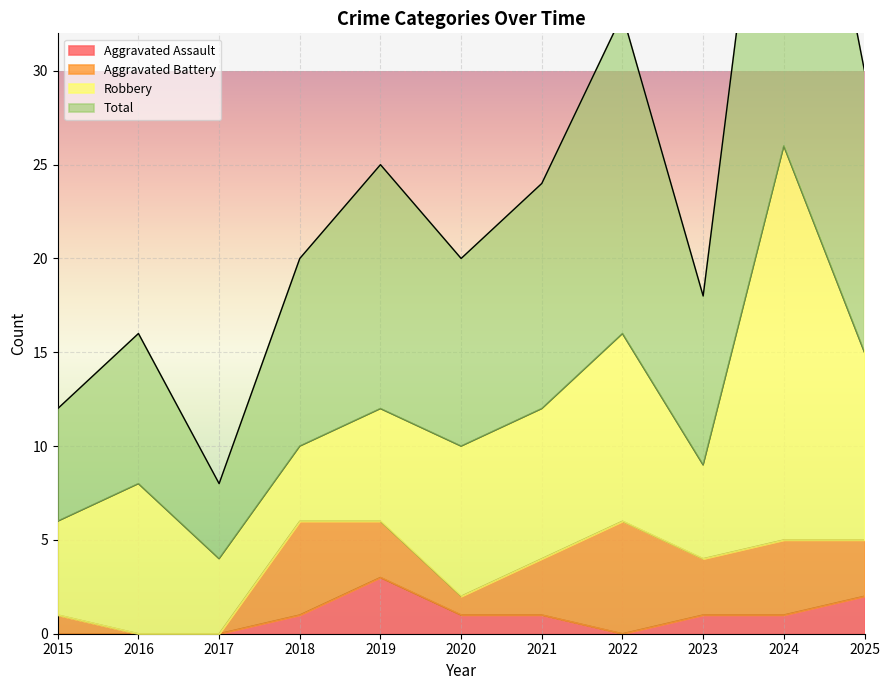

At which label does Aggravated Assault first exceed 1?

2019